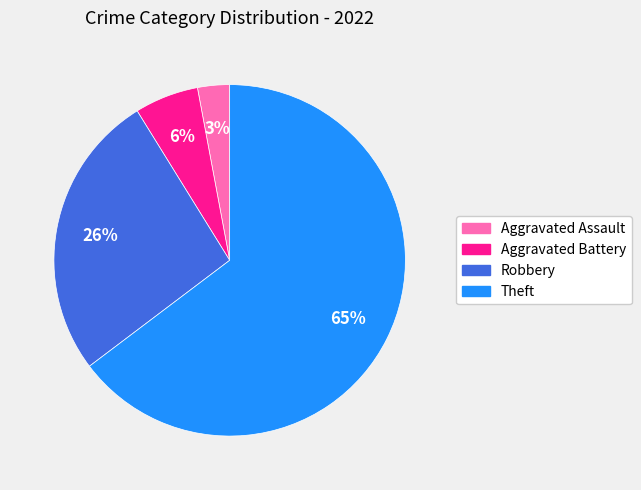

Rank the categories by value from highest to lowest.

Theft, Robbery, Aggravated Battery, Aggravated Assault